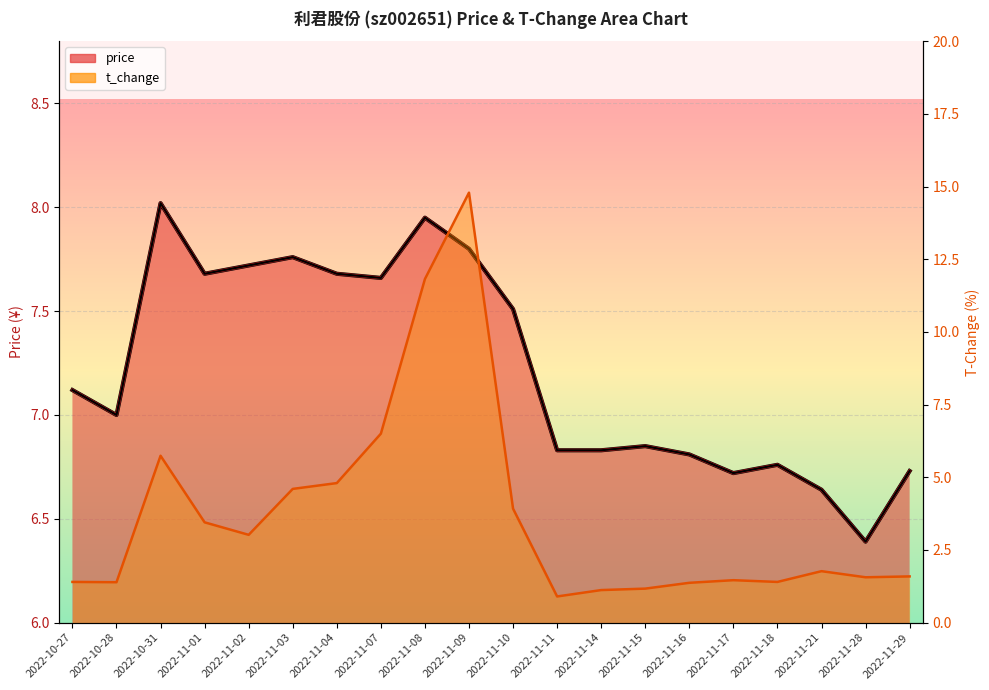

What is the average value of the t_change series?

3.7